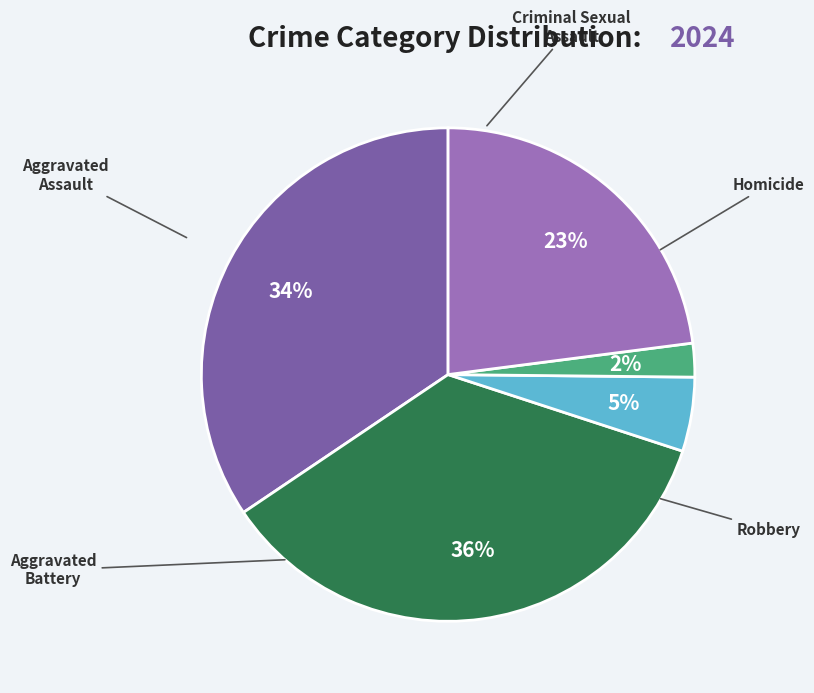

Which category has the smallest portion of the pie?

Homicide